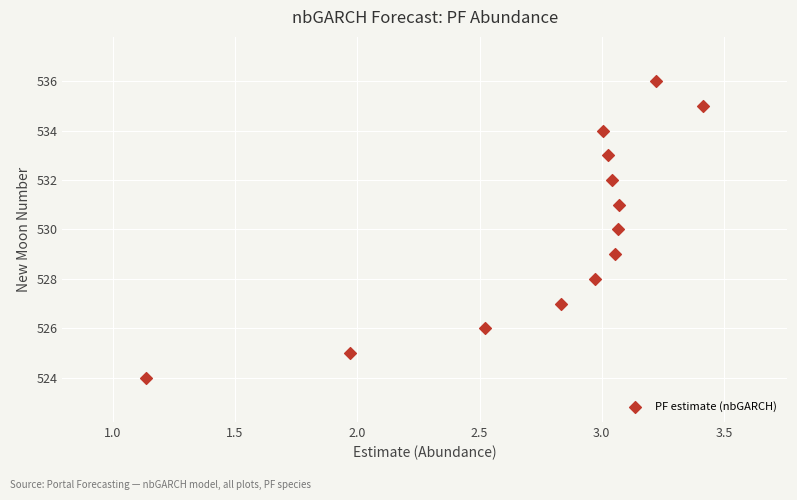

What is the range of Y values (max minus min)?

12